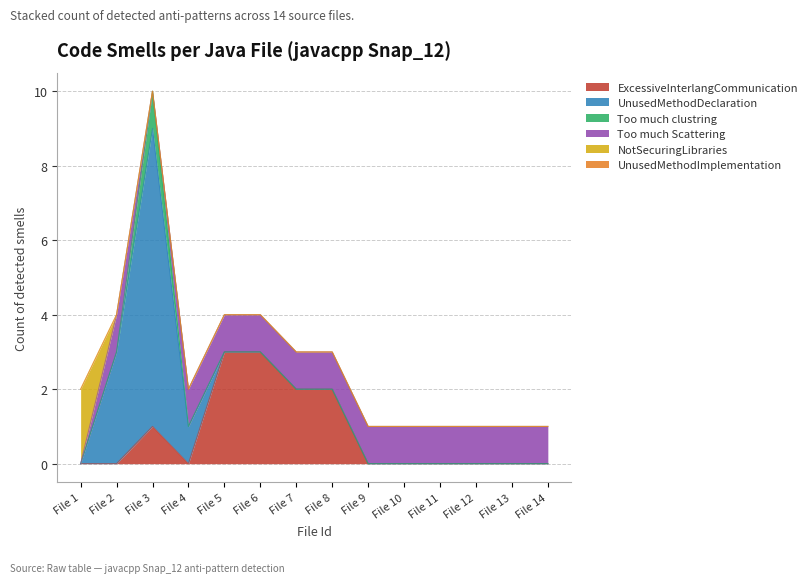

True or false: UnusedMethodImplementation and ExcessiveInterlangCommunication intersect in this chart.

False